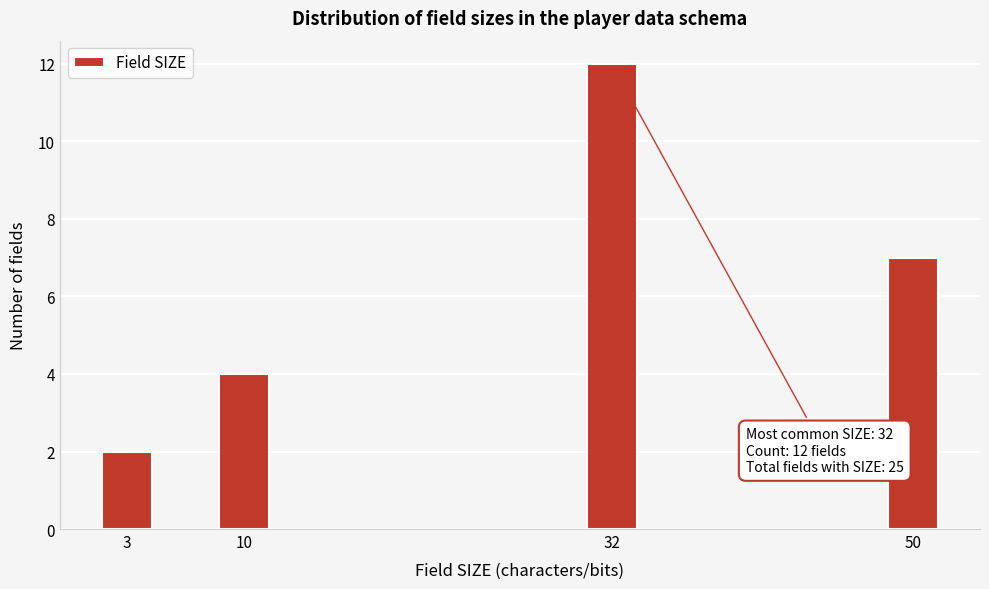

Reading right to left, list all the values displayed in this chart.

7	12	4	2